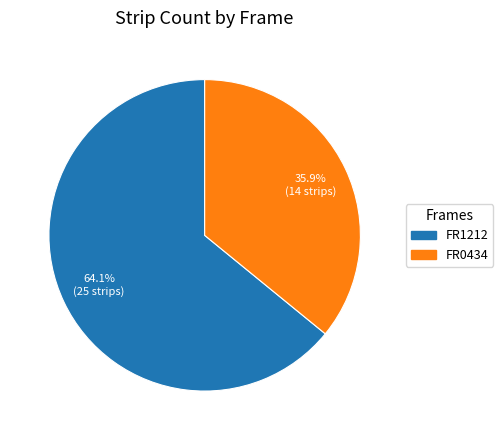

To the nearest percent, what portion does FR0434 represent?

36%